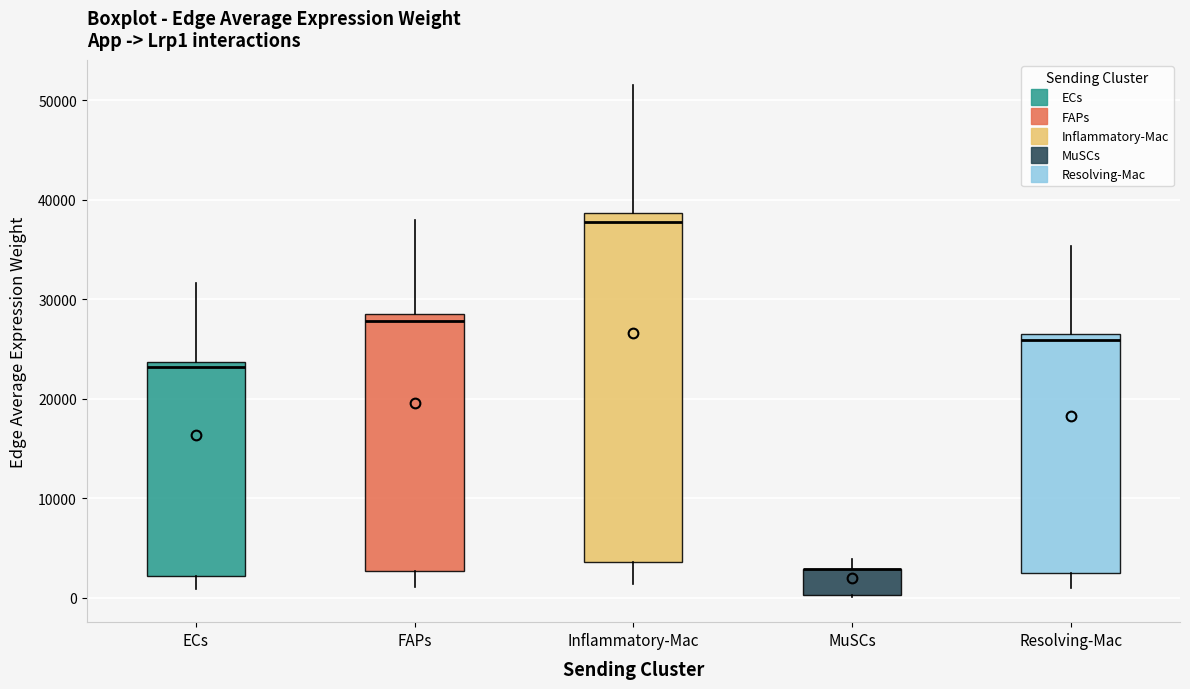

Where is the lower edge of the box for FAPs on the y-axis? The values are not printed on the chart, so give them approximately, as read against the axis.

3000